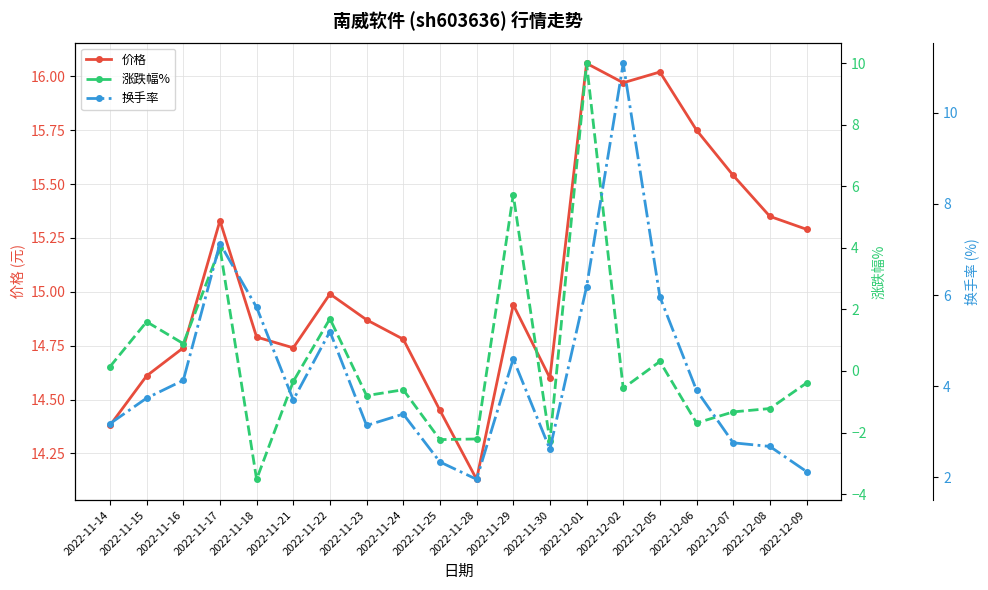

What are all the series names shown in the legend?

价格, 涨跌幅%, 换手率